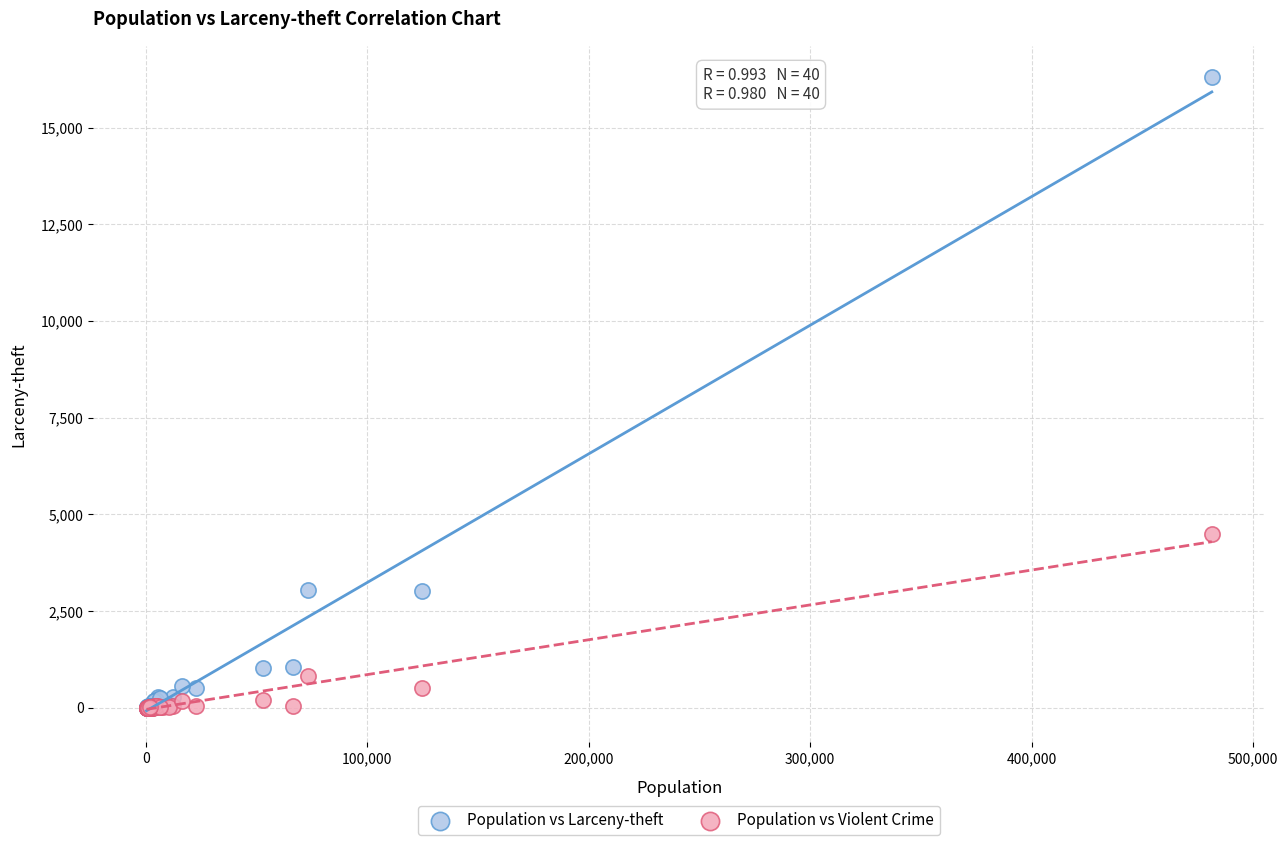

In the Population vs Larceny-theft series, what Y value is closest to 8152?

3048